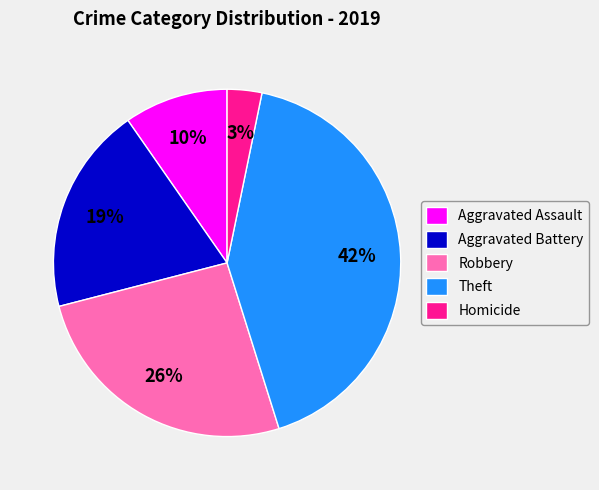

What is the ratio of the value at Theft to the value at Robbery?

1.6